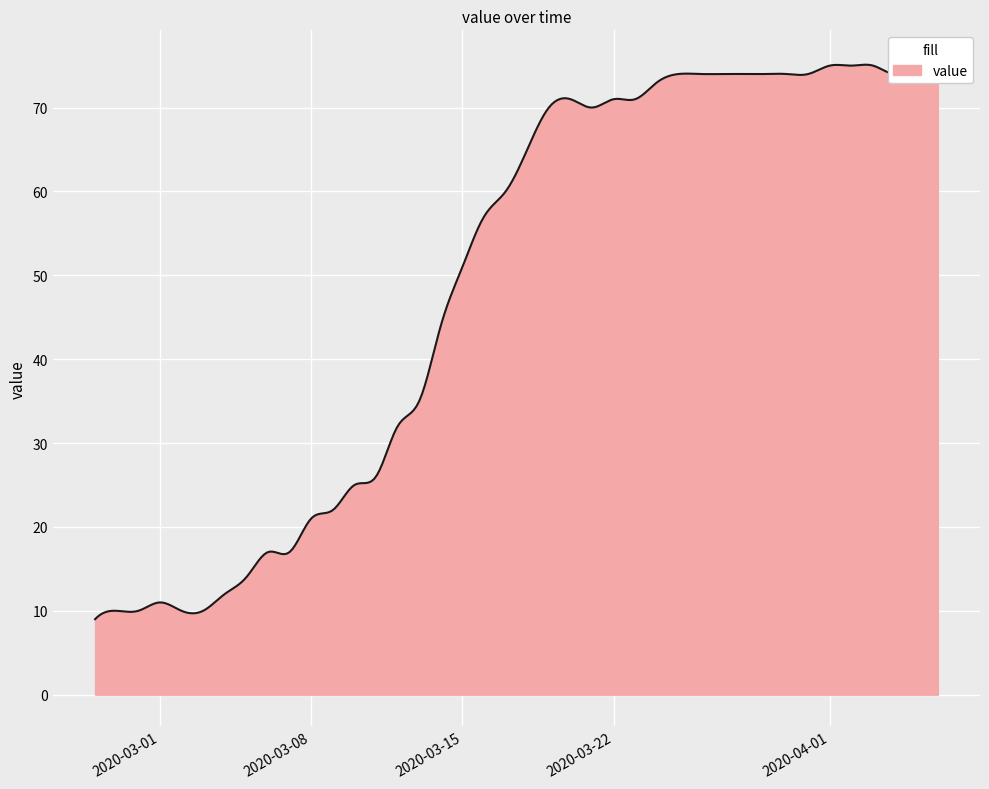

What is the label of the 7th point from the right?

2020-03-31